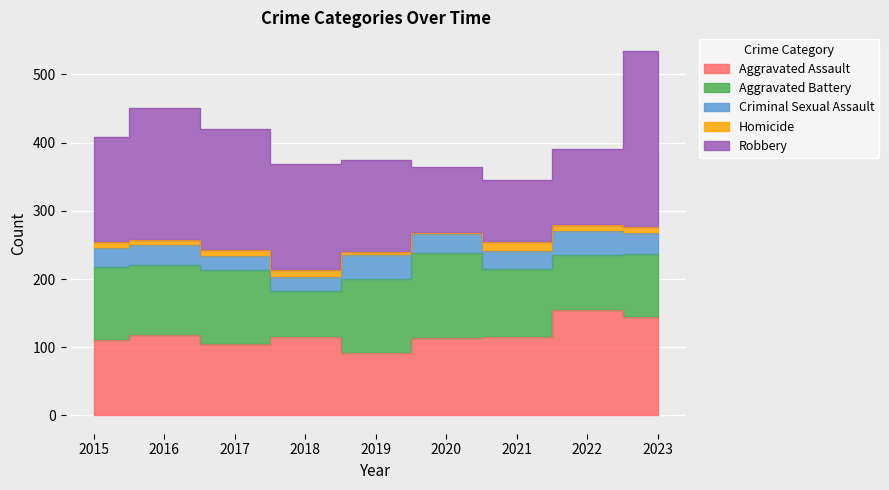

At how many categories does at least one series exceed 242?

1